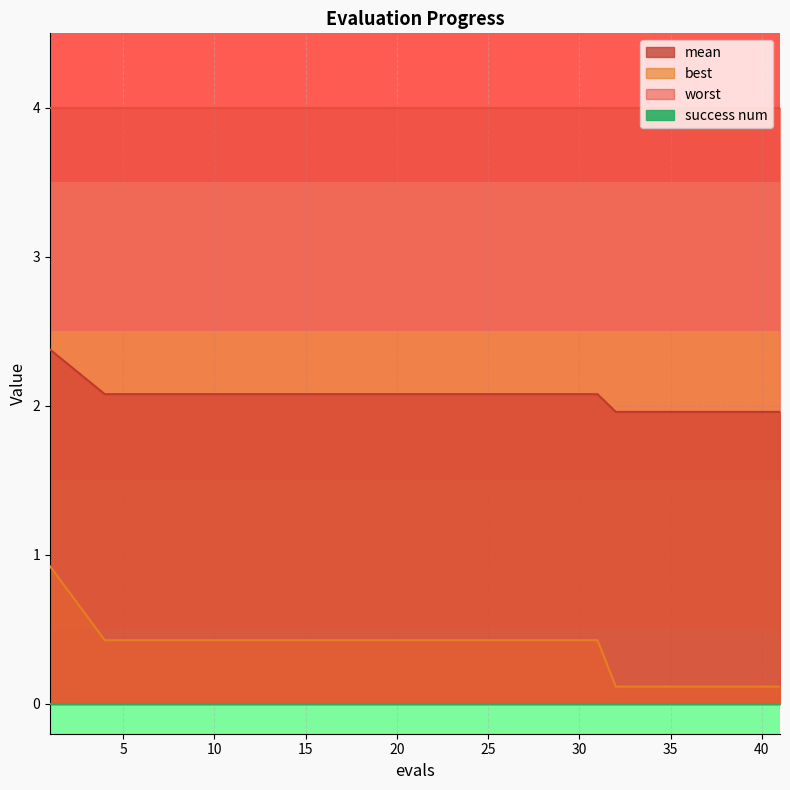

What is the approximate value of mean at 9?

2.1